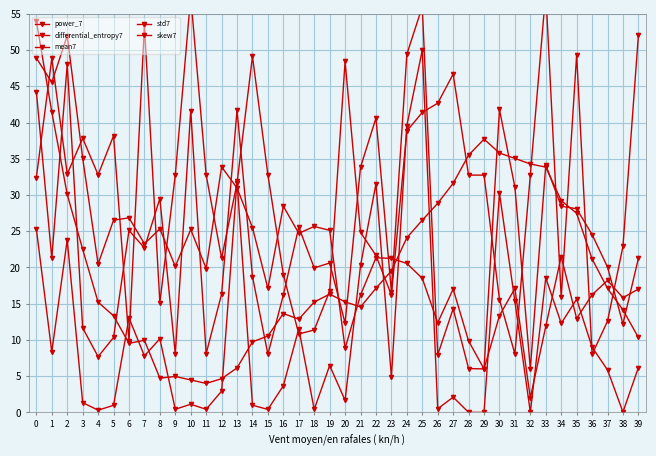

The value of skew7 at 25 is 41.4. True or false?

True